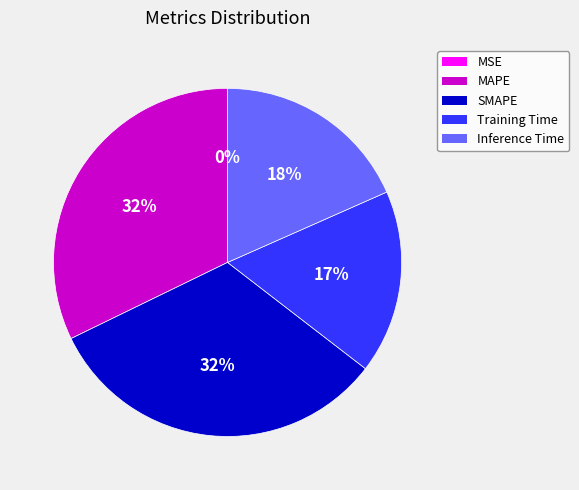

Is MAPE the majority of the pie?

No